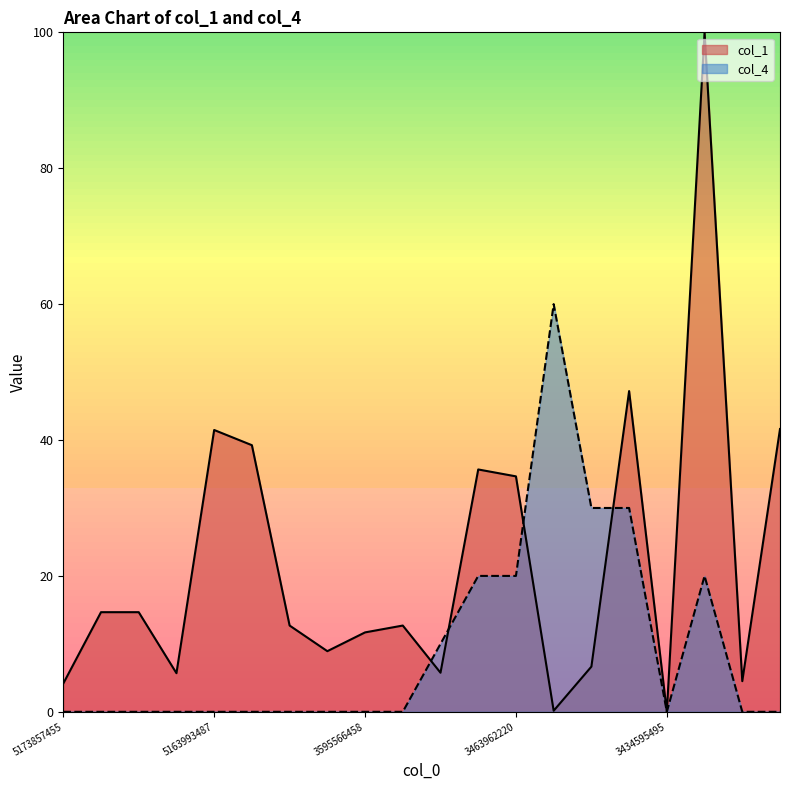

Where do col_4 and col_1 first cross each other?

3595022767 and 3588527289